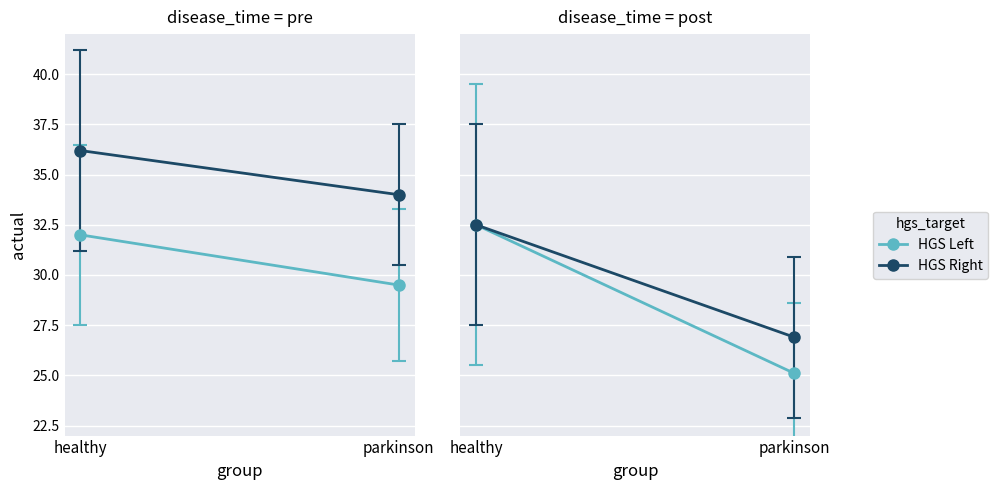

What is the total value across all series at parkinson?

52.0